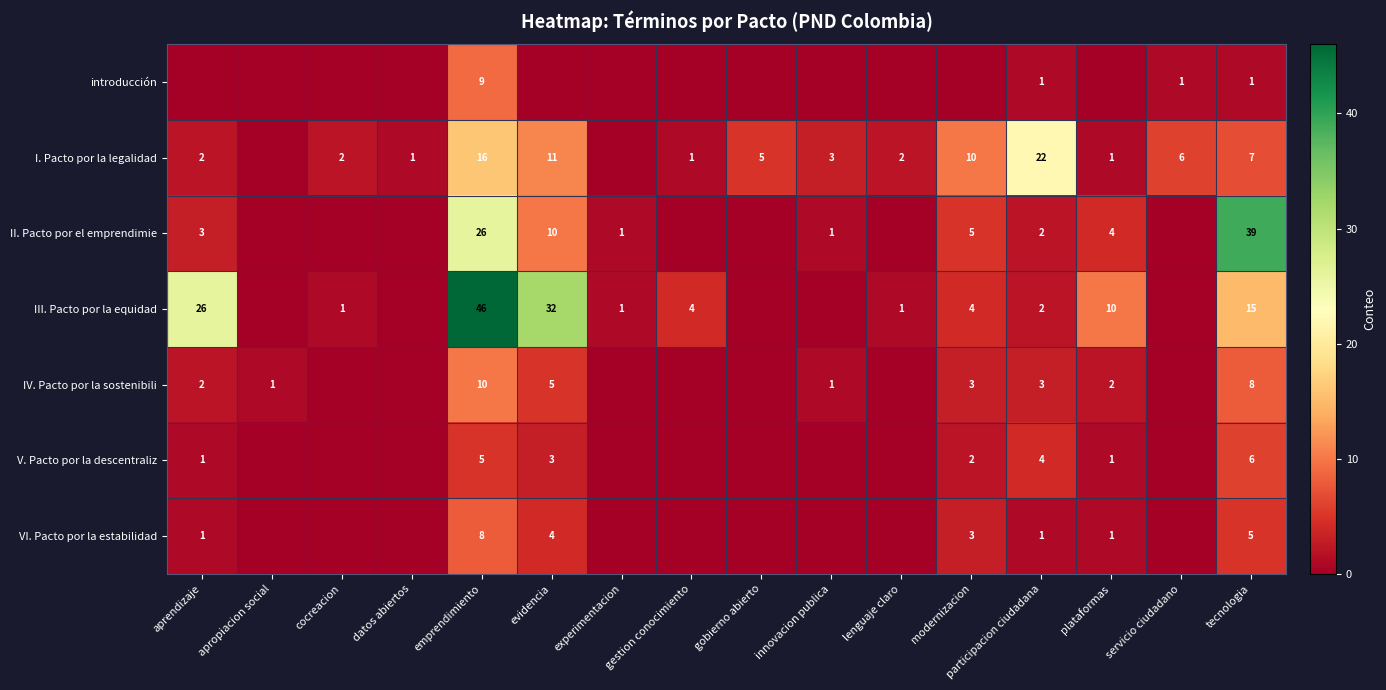

How many series are shown in this chart?

7